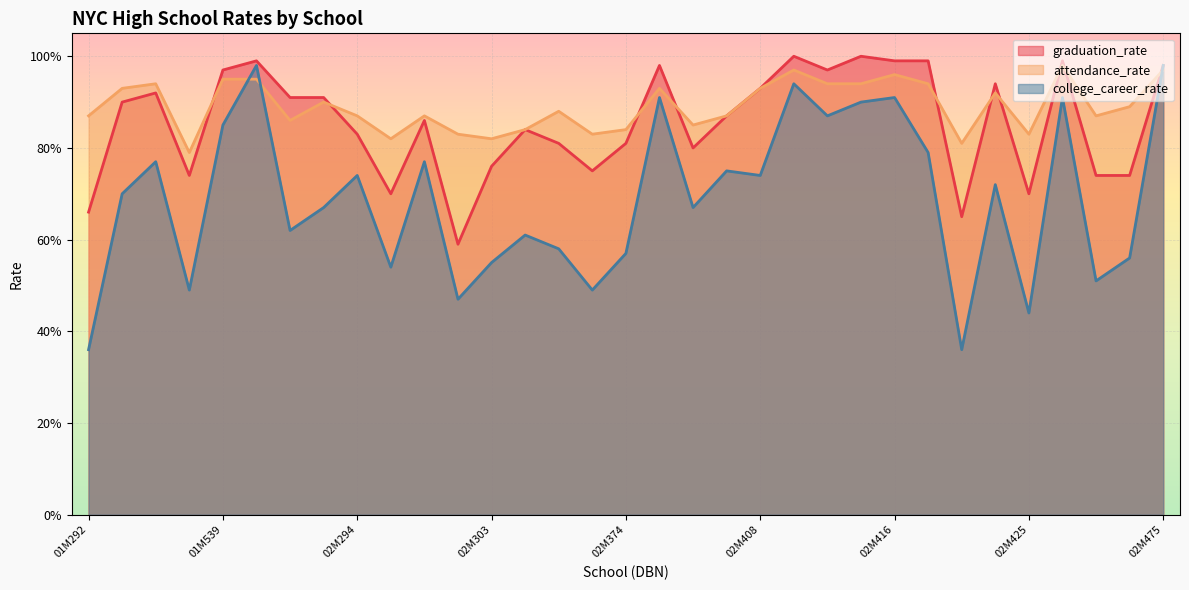

What is the difference between the highest and lowest values at 02M400?

0.2